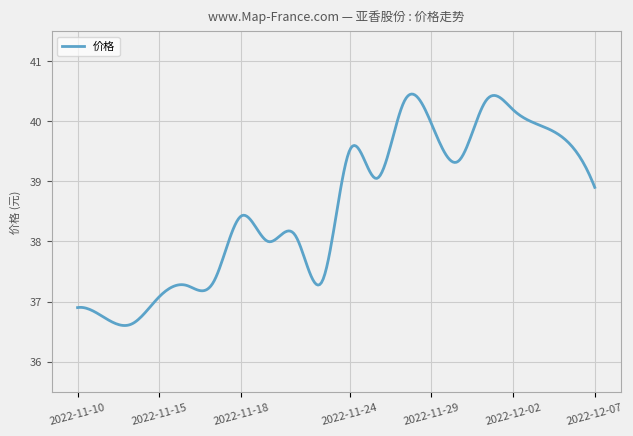

How many lines are shown in the chart?

1